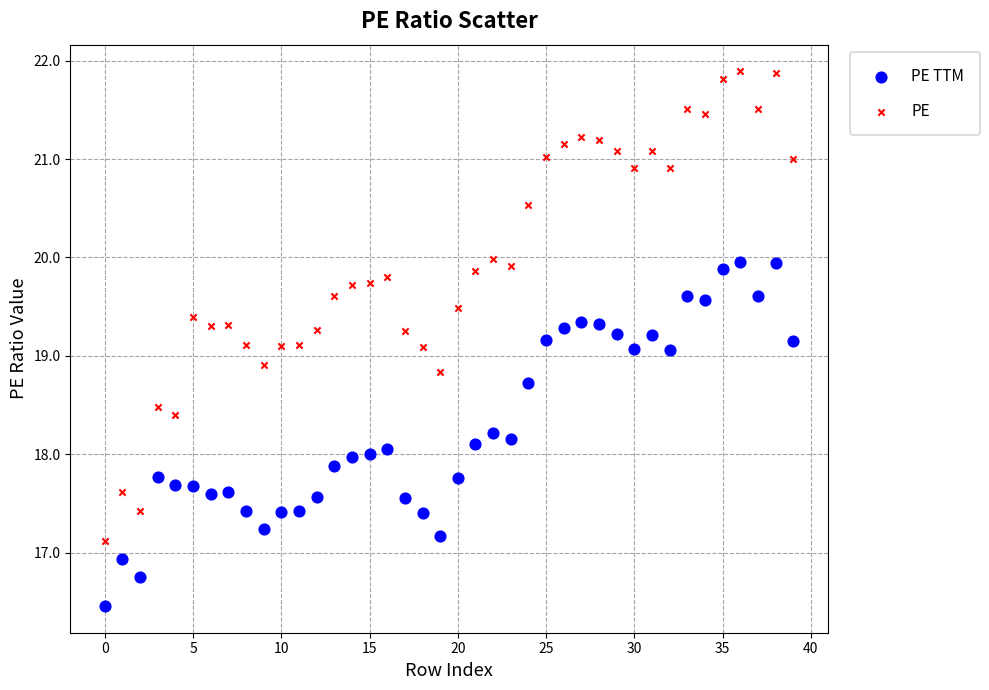

Across all data points, what is the range of Y values (max minus min)?

5.4